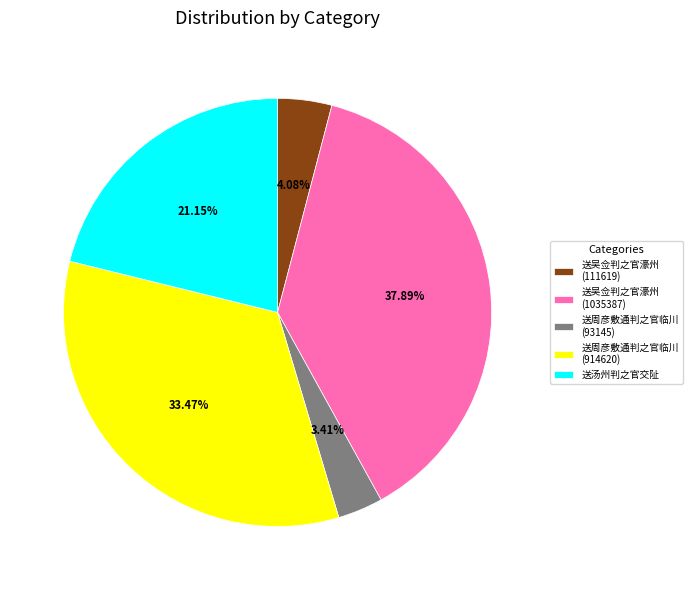

Approximately how many times larger is the value at 送周彦敷通判之官临川 (914620) compared to 送汤州判之官交阯?

1.6